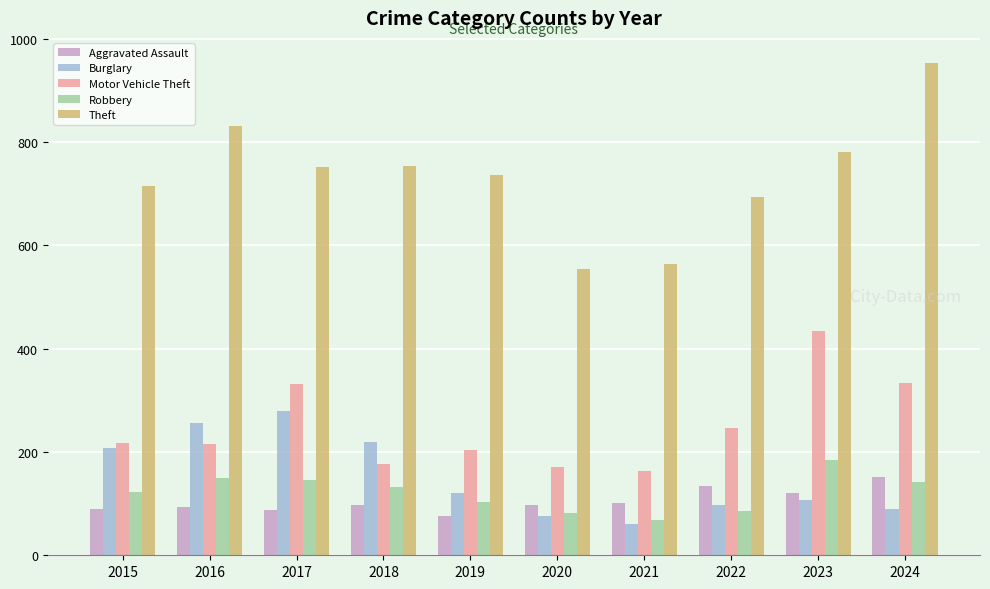

Is it true that Robbery equals 193 at 2017?

False